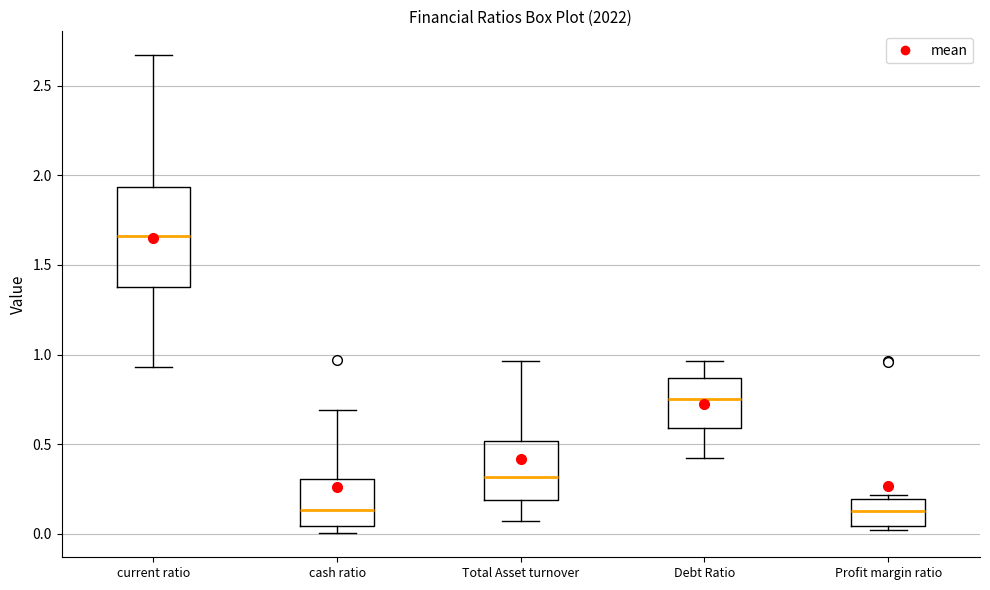

Where does the median line of the box for cash ratio sit on the y-axis? The values are not printed on the chart, so give them approximately, as read against the axis.

0.15